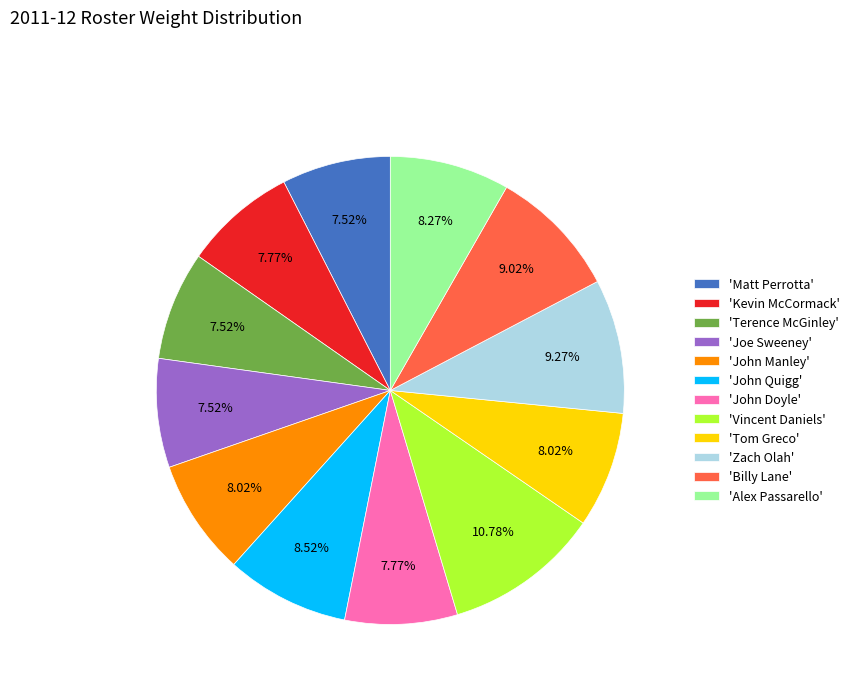

Does any single category account for the majority?

No